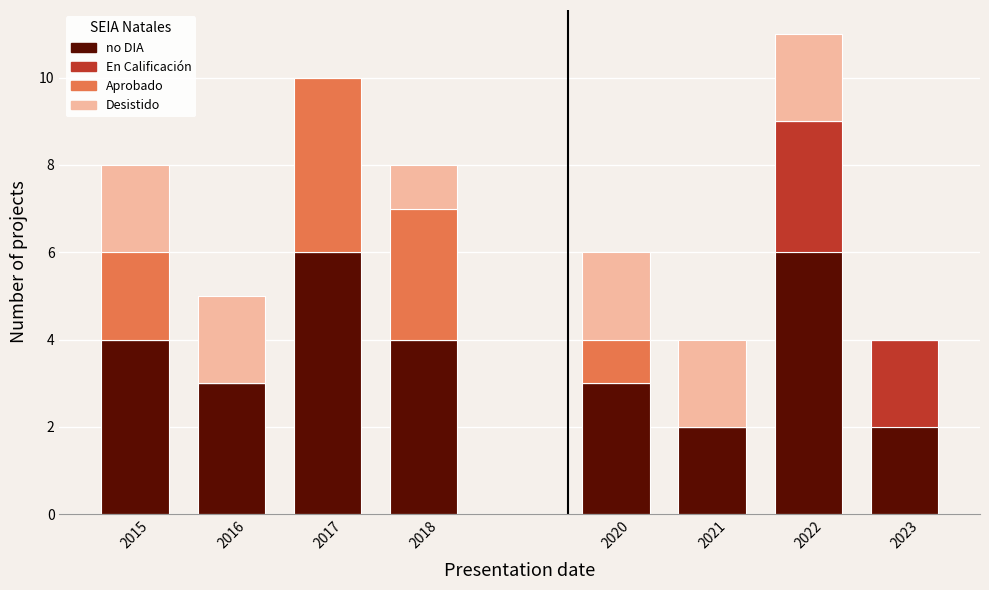

At which category is the sum across all series the highest?

2022